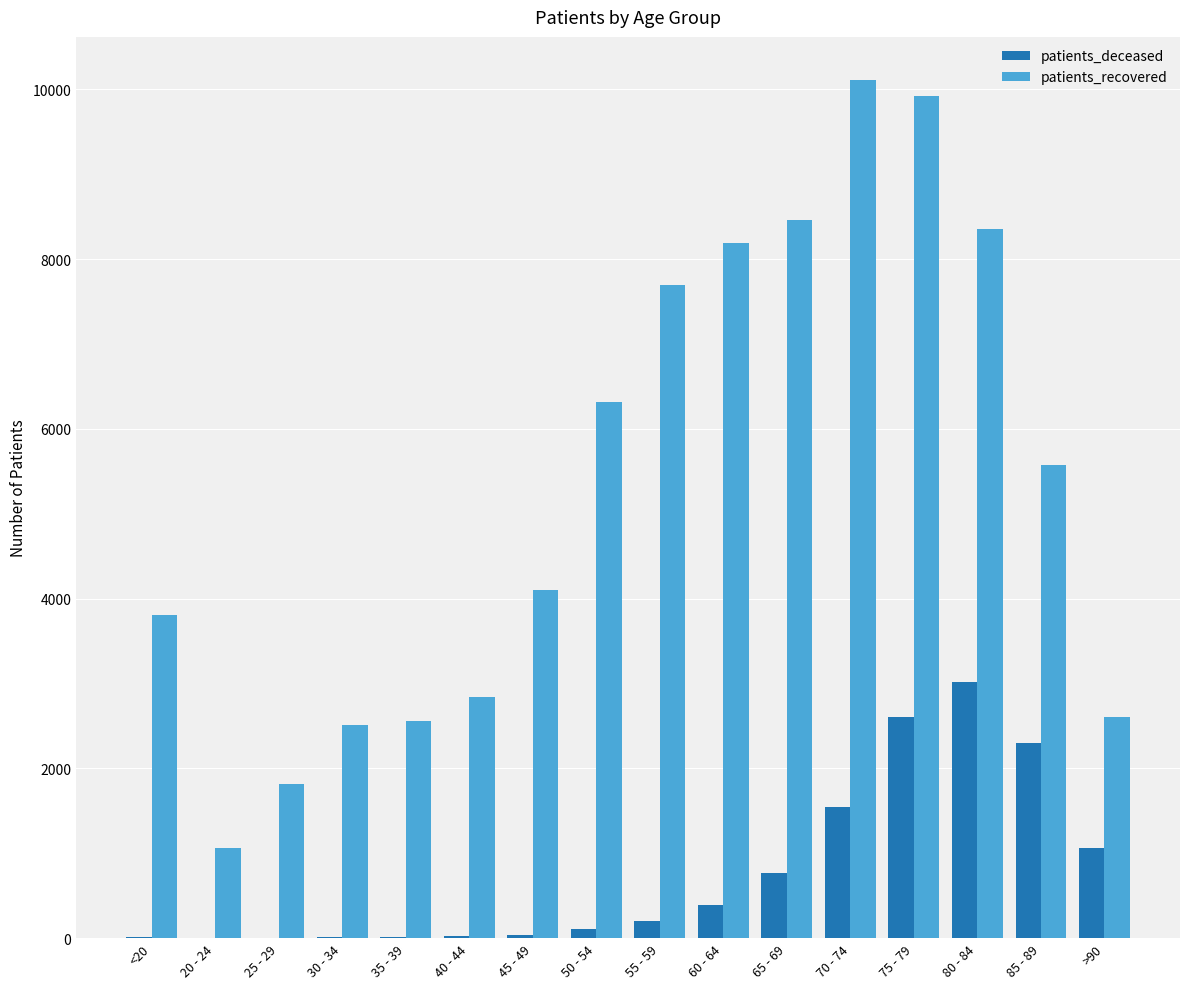

How many categories are shown in the chart?

16